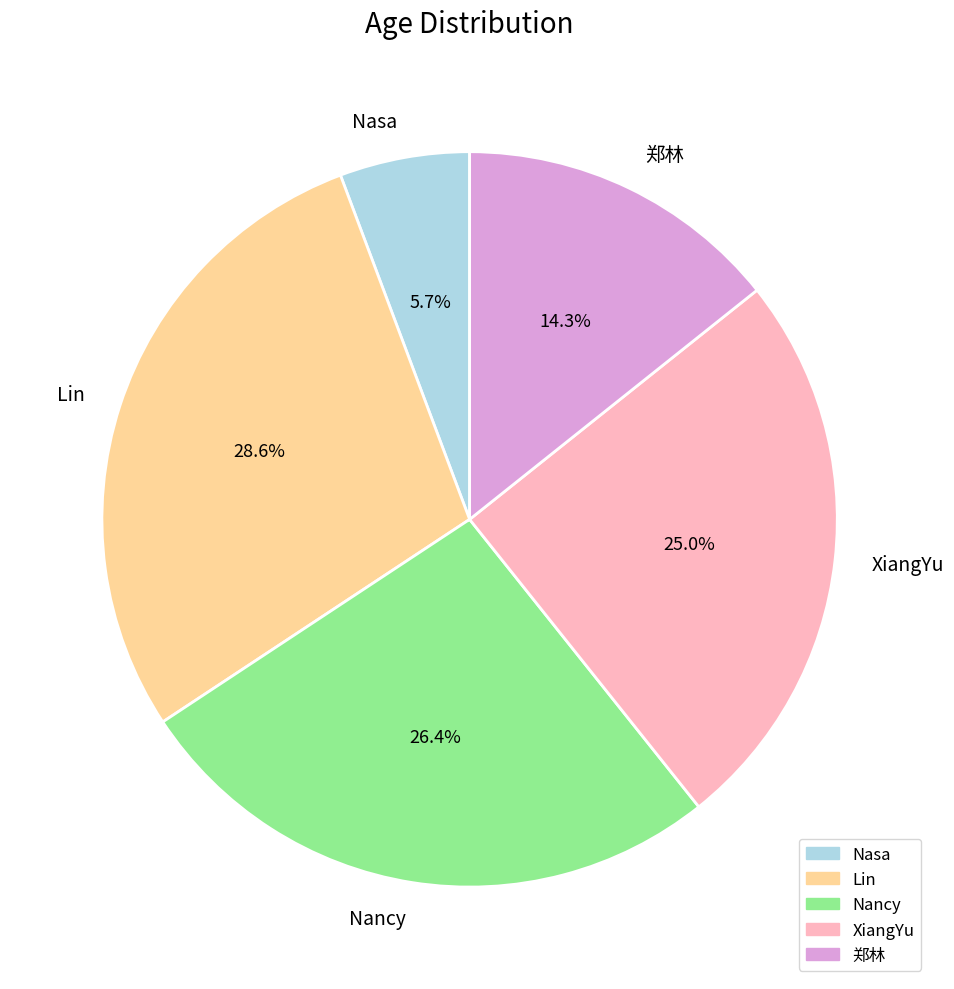

Rank the categories by value from lowest to highest.

Nasa, 郑林, XiangYu, Nancy, Lin